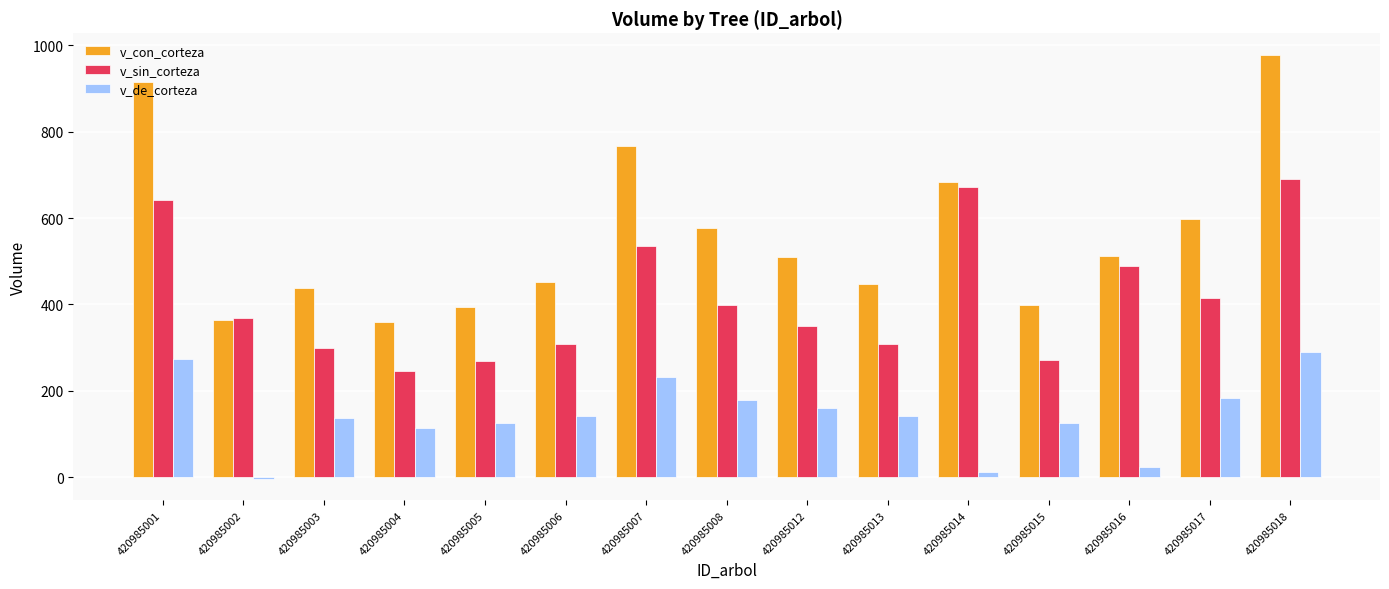

What is the highest value of the v_con_corteza series?

978.7